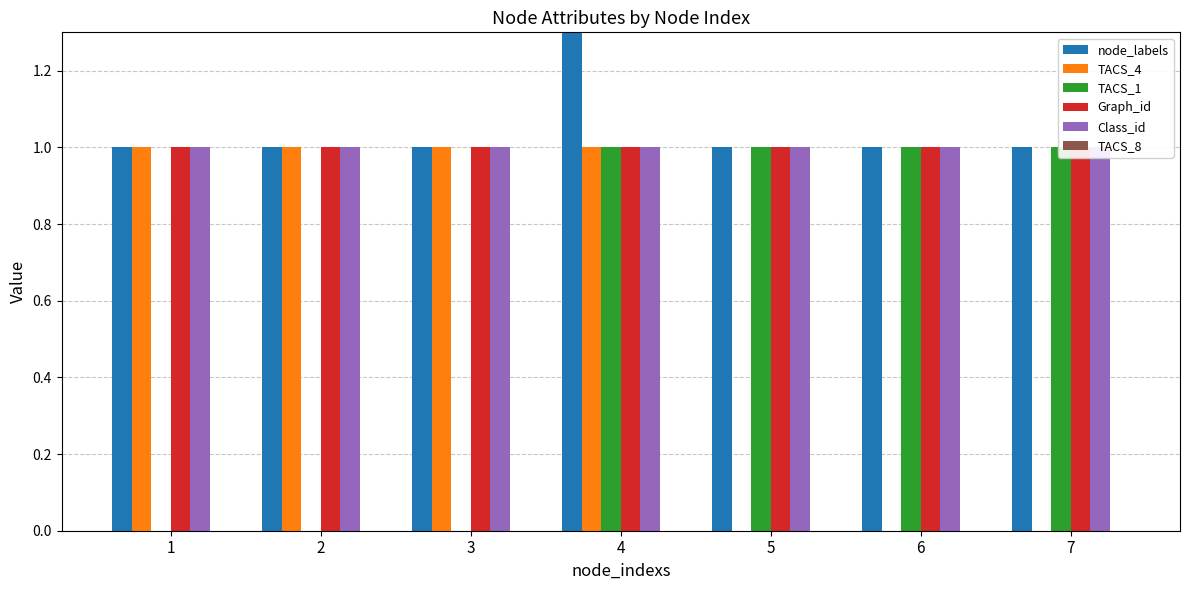

Which category has the lowest value across all series?

5